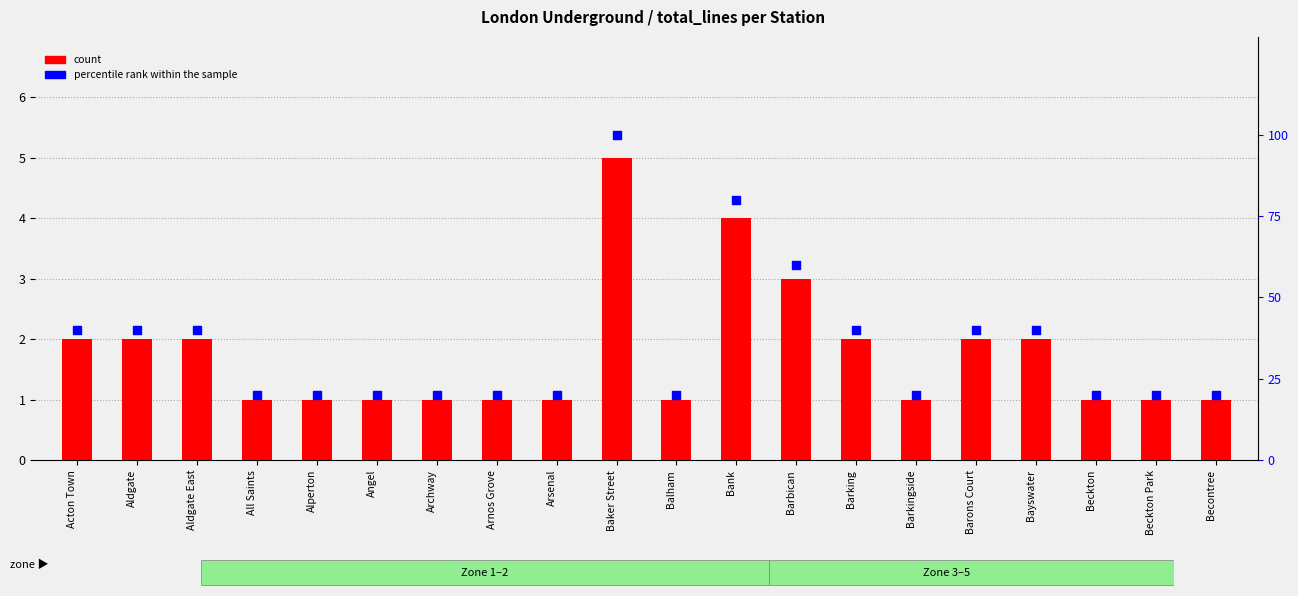

At how many categories does at least one series exceed 62?

2